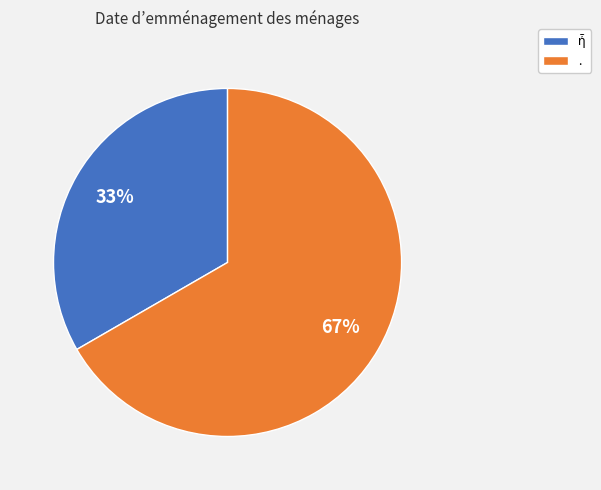

Is there any slice that represents more than half of the pie?

Yes